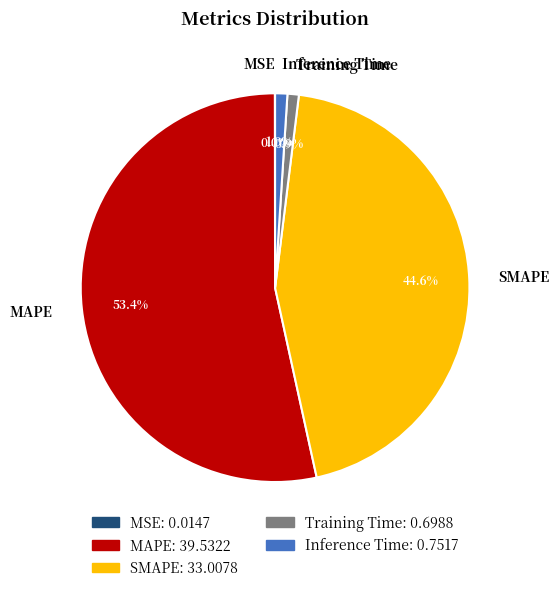

Which category has the biggest portion of the pie?

MAPE